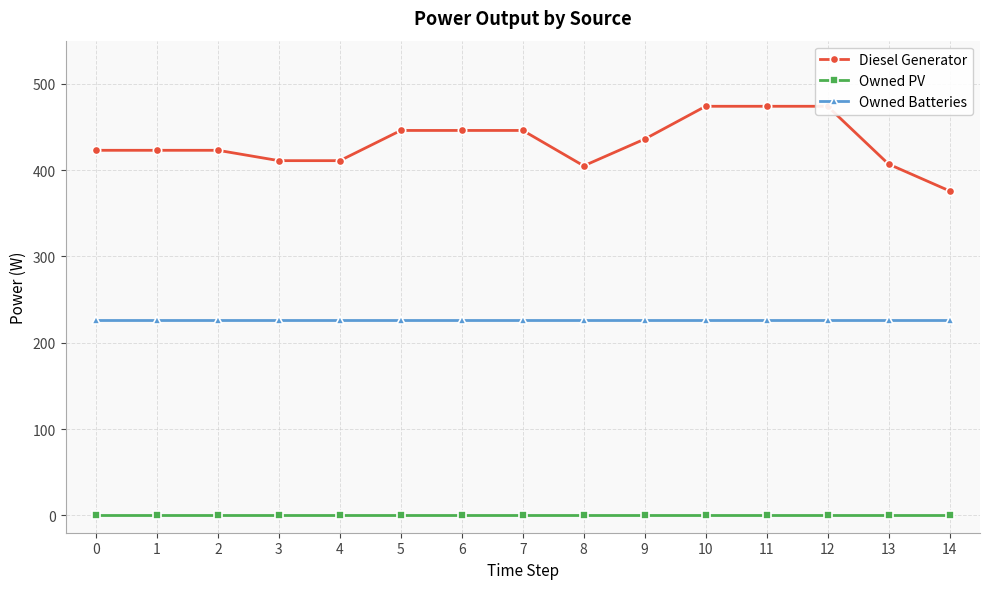

At how many categories does at least one series exceed 169?

15